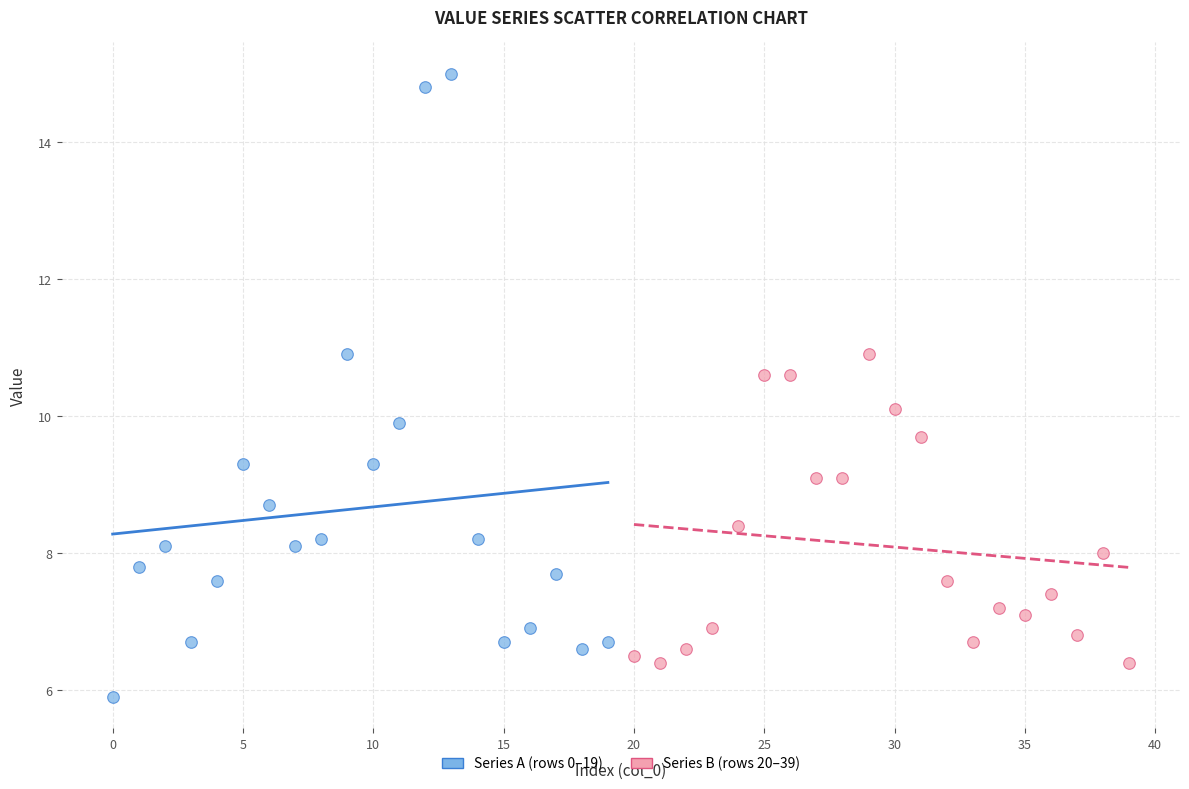

Which series contains the lowest Y value?

Series A (rows 0–19)